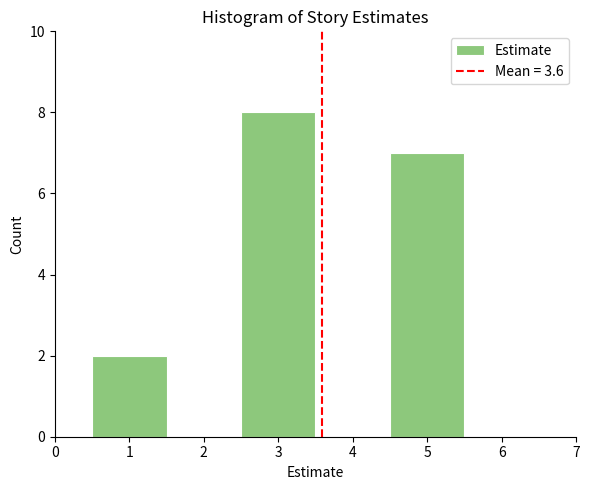

How tall is the bar that spans 4.5 to 5.5 on the x-axis? The values are not printed on the chart, so give them approximately, as read against the axis.

7